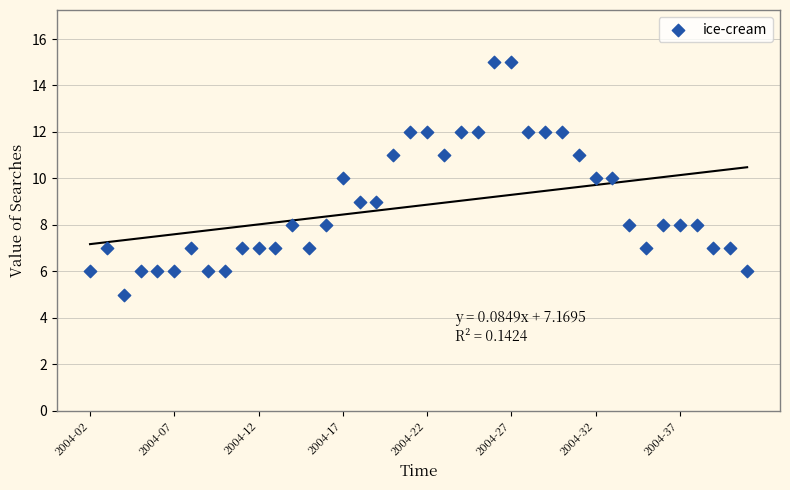

What is the range of Y values (max minus min)?

10